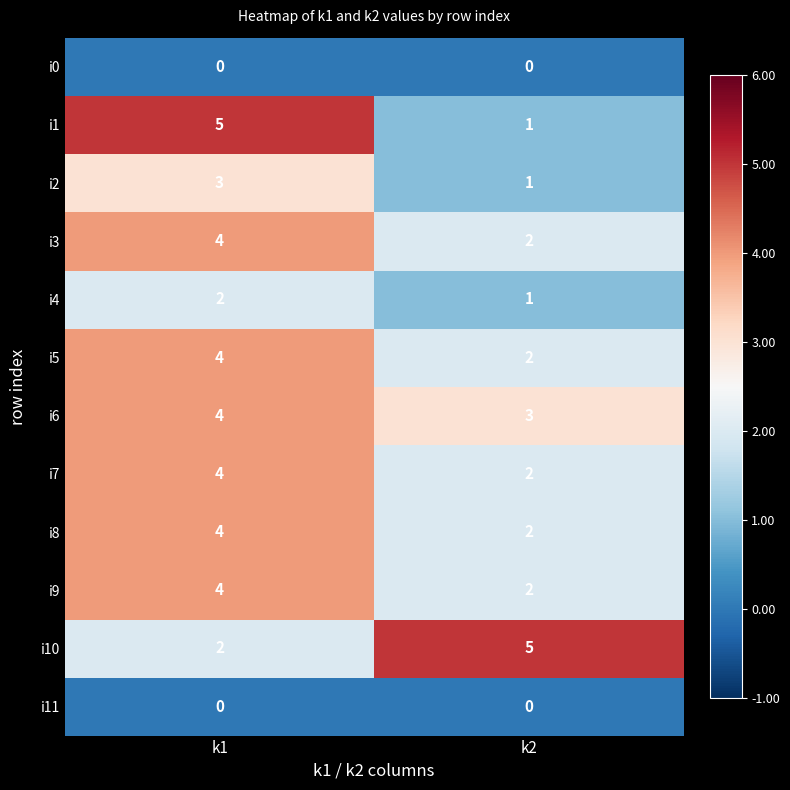

What value does the i1 series have at k1?

5